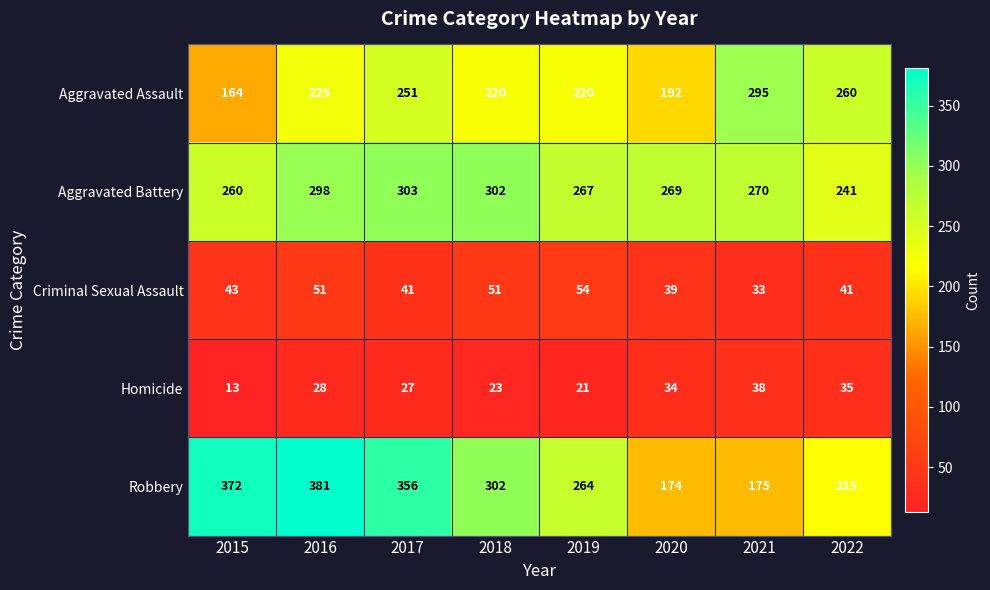

Is it true that Homicide equals 27 at 2017?

True